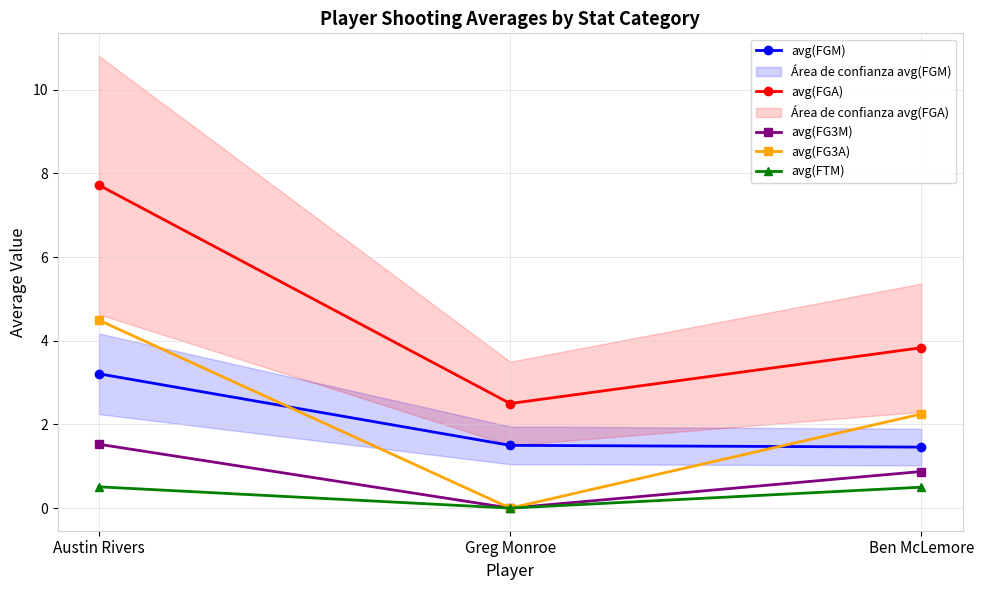

Reading left to right, transcribe all the data shown in this chart.

avg(FGM): 3.2	1.5	1.5
avg(FGA): 7.7	2.5	3.8
avg(FG3M): 1.5	0.0	0.9
avg(FG3A): 4.5	0.0	2.2
avg(FTM): 0.5	0.0	0.5